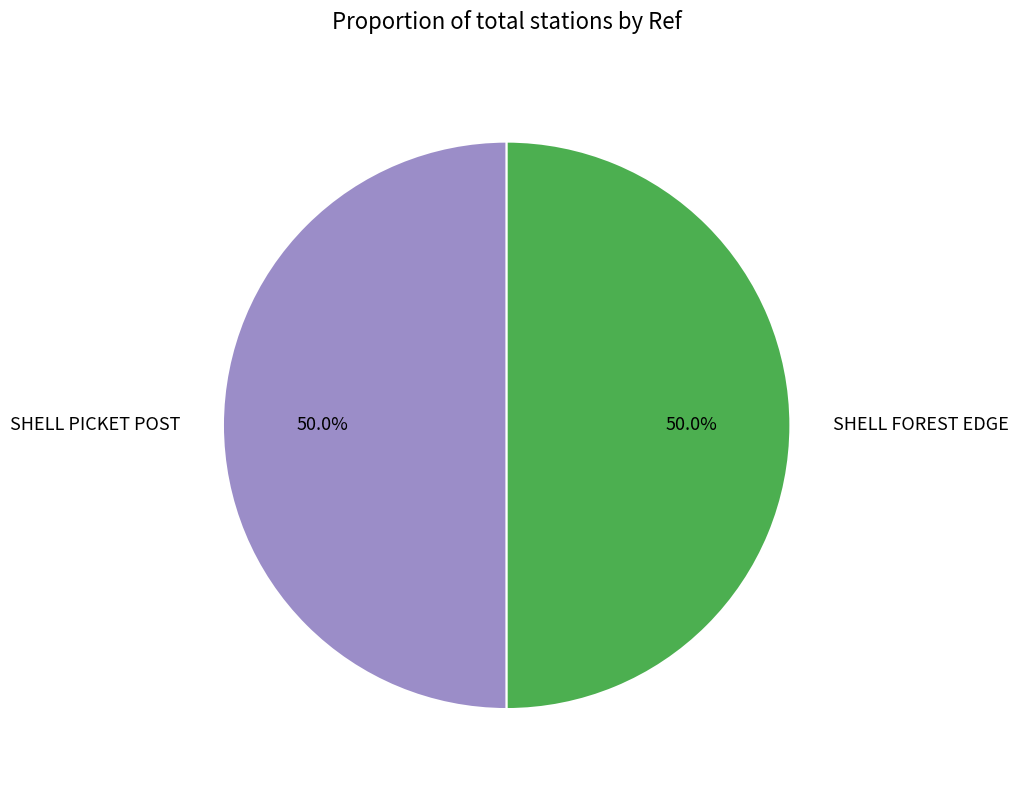

Is it true that SHELL PICKET POST is 50% of the pie?

True